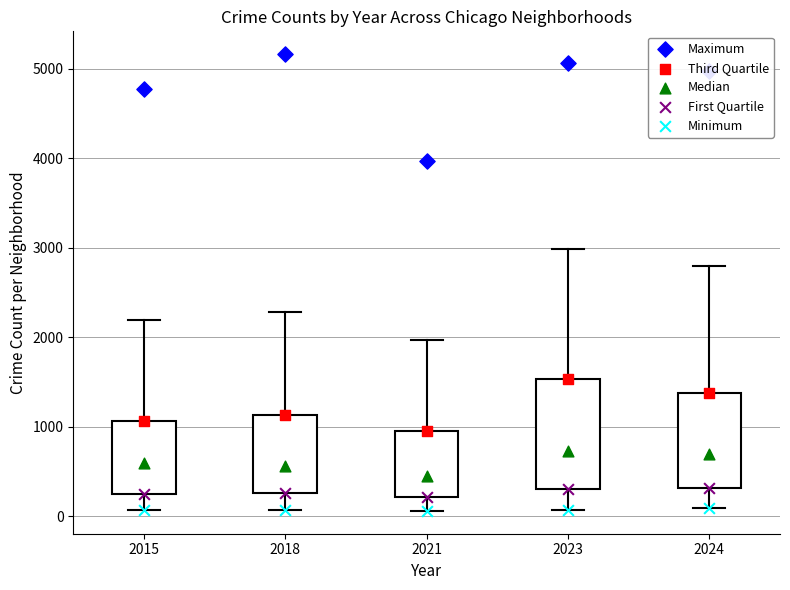

Reading left to right, read every box against the y-axis: the position of its median line, the range the box covers, and the ends of its whiskers. The values are not printed on the chart, so give them approximately, as read against the axis.

2015: median 600, box 300 to 1100, whiskers 100 to 2200
2018: median 600, box 300 to 1100, whiskers 100 to 2300
2021: median 500, box 200 to 900, whiskers 100 to 2000
2023: median 700, box 300 to 1500, whiskers 100 to 3000
2024: median 700, box 300 to 1400, whiskers 100 to 2800